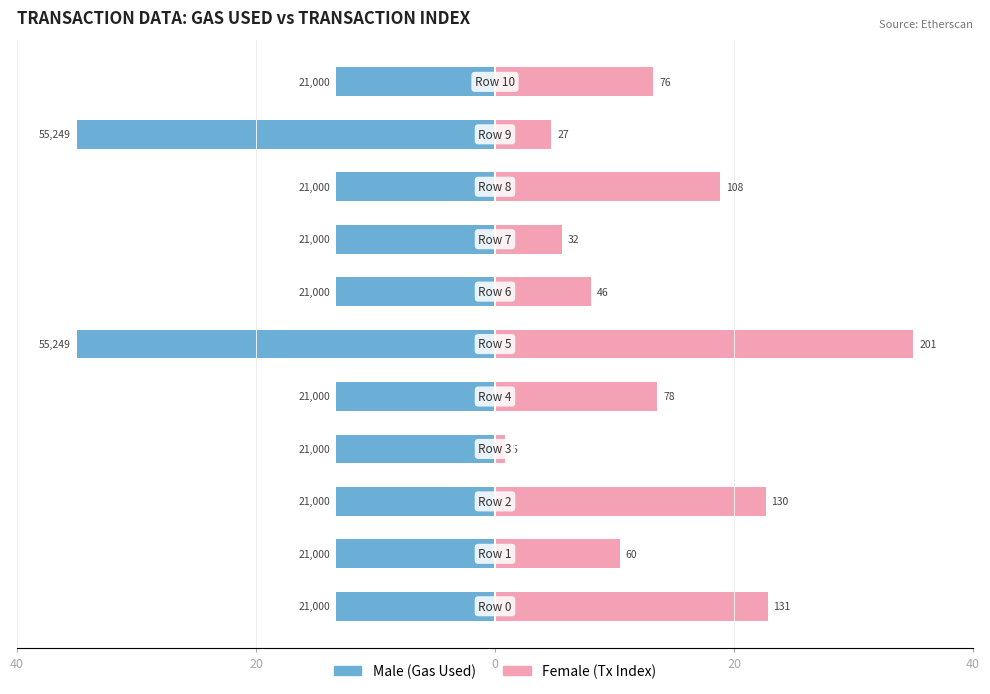

What is the minimum value shown in the chart?

-35.0